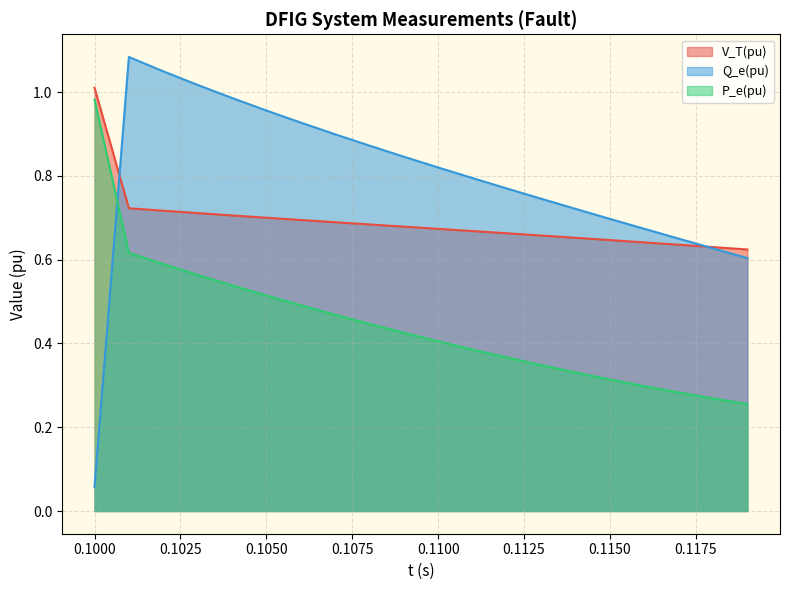

Reading right to left, list all the values displayed in this chart.

V_T(pu): 0.6	0.6	0.6	0.6	0.6	0.7	0.7	0.7	0.7	0.7	0.7	0.7	0.7	0.7	0.7	0.7	0.7	0.7	0.7	1.0
Q_e(pu): 0.6	0.6	0.7	0.7	0.7	0.7	0.7	0.8	0.8	0.8	0.8	0.9	0.9	0.9	1.0	1.0	1.0	1.0	1.1	0.1
P_e(pu): 0.3	0.3	0.3	0.3	0.3	0.3	0.3	0.4	0.4	0.4	0.4	0.4	0.5	0.5	0.5	0.5	0.6	0.6	0.6	1.0